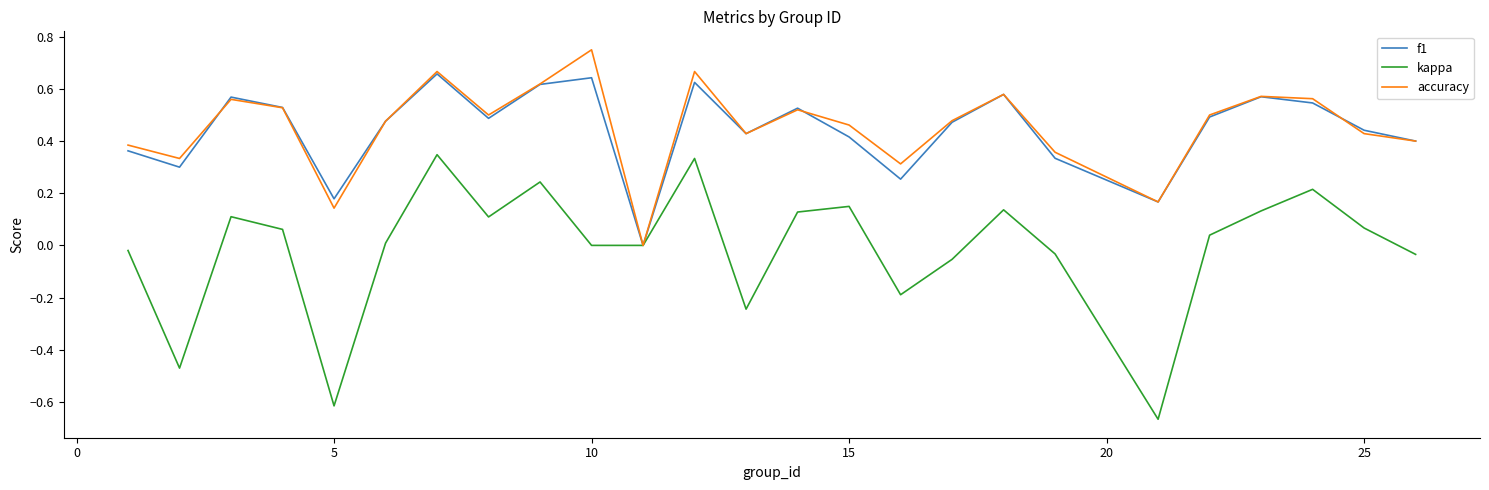

Rank the series by their maximum value, from highest to lowest.

accuracy, f1, kappa